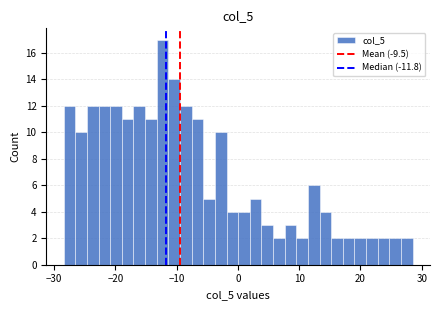

Around what value on the x-axis is the tallest bar? Give the approximate position of its centre, as read against the axis.

-12